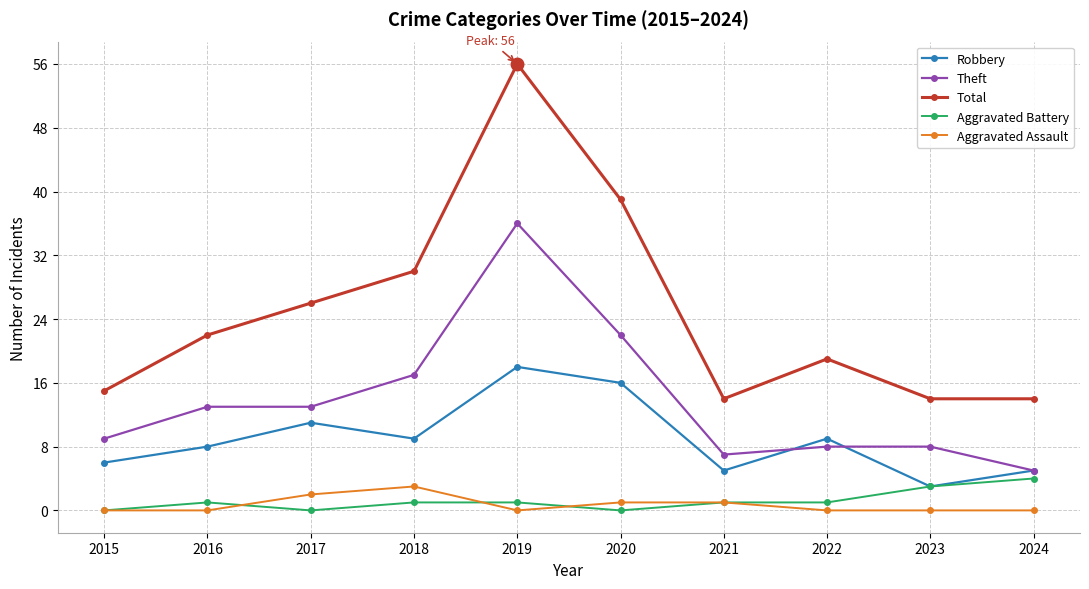

What is the value of the Theft point at the 7th from the left?

7